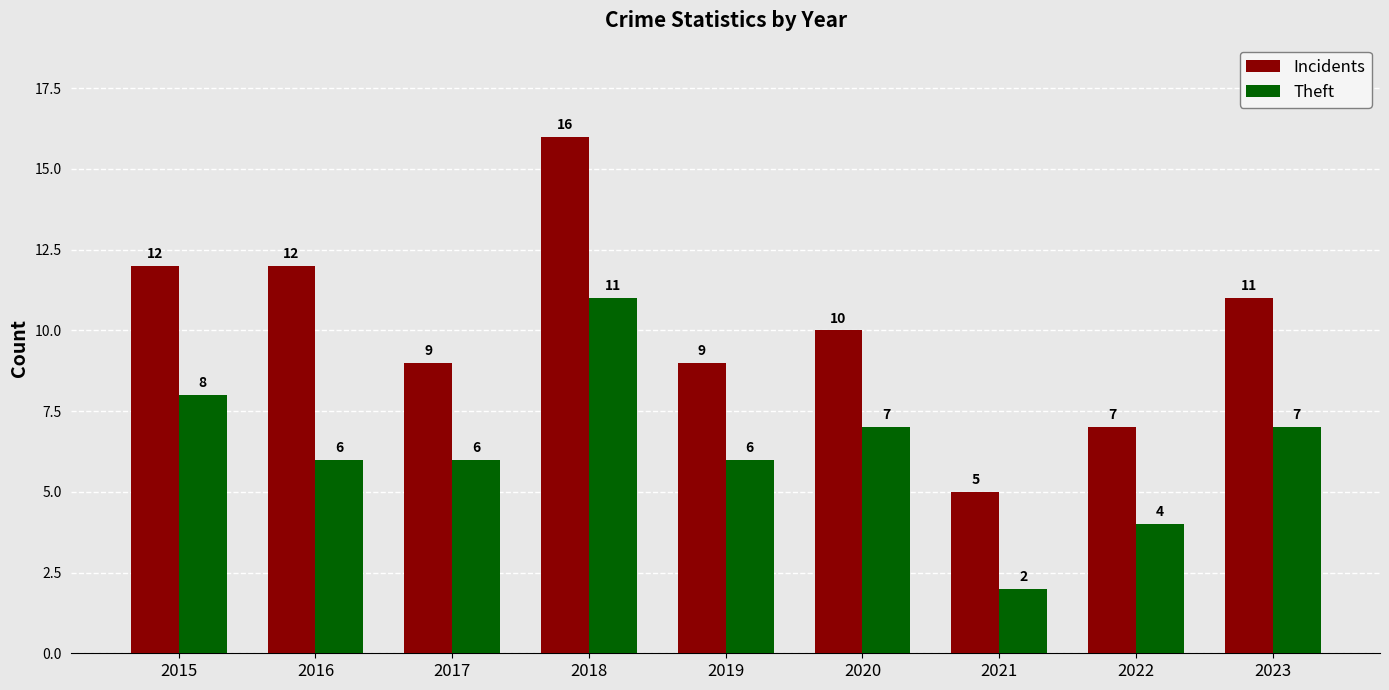

Reading left to right, transcribe all the data shown in this chart.

Incidents: 12	12	9	16	9	10	5	7	11
Theft: 8	6	6	11	6	7	2	4	7